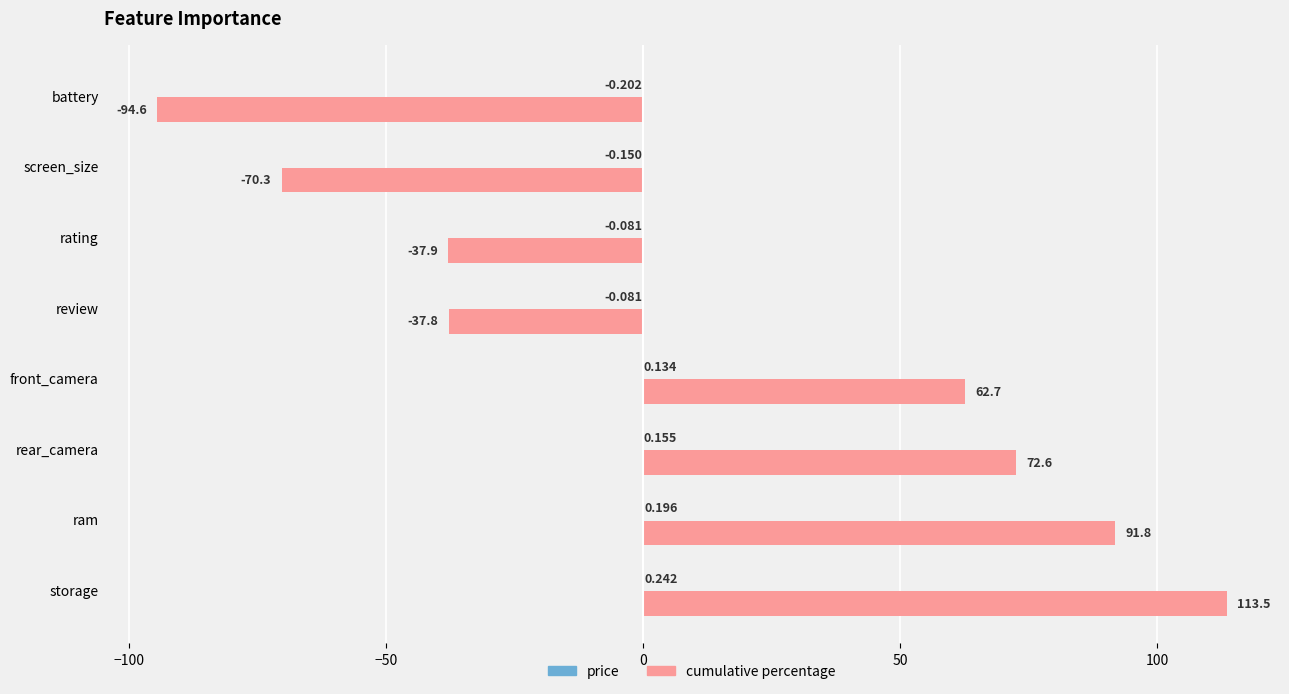

Which label corresponds to the largest value in the chart?

storage